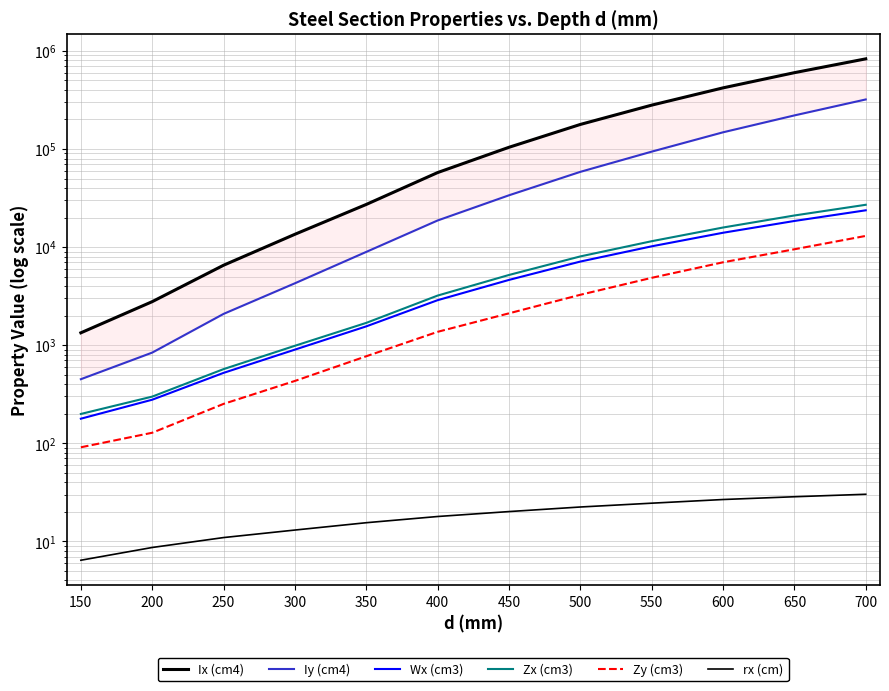

At which category does the chart reach its peak across all series?

700